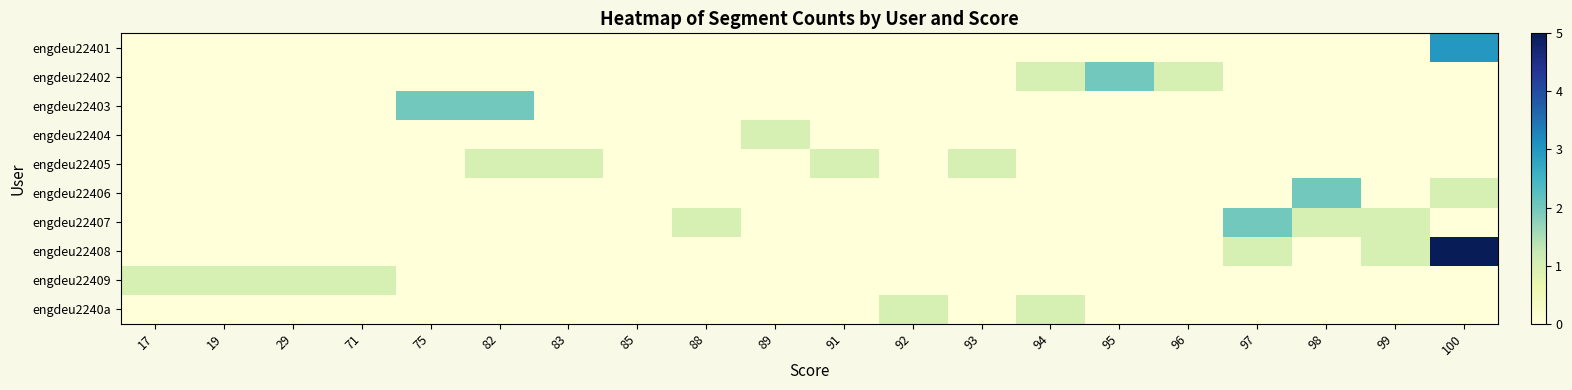

At which category does the chart reach its minimum across all series?

17